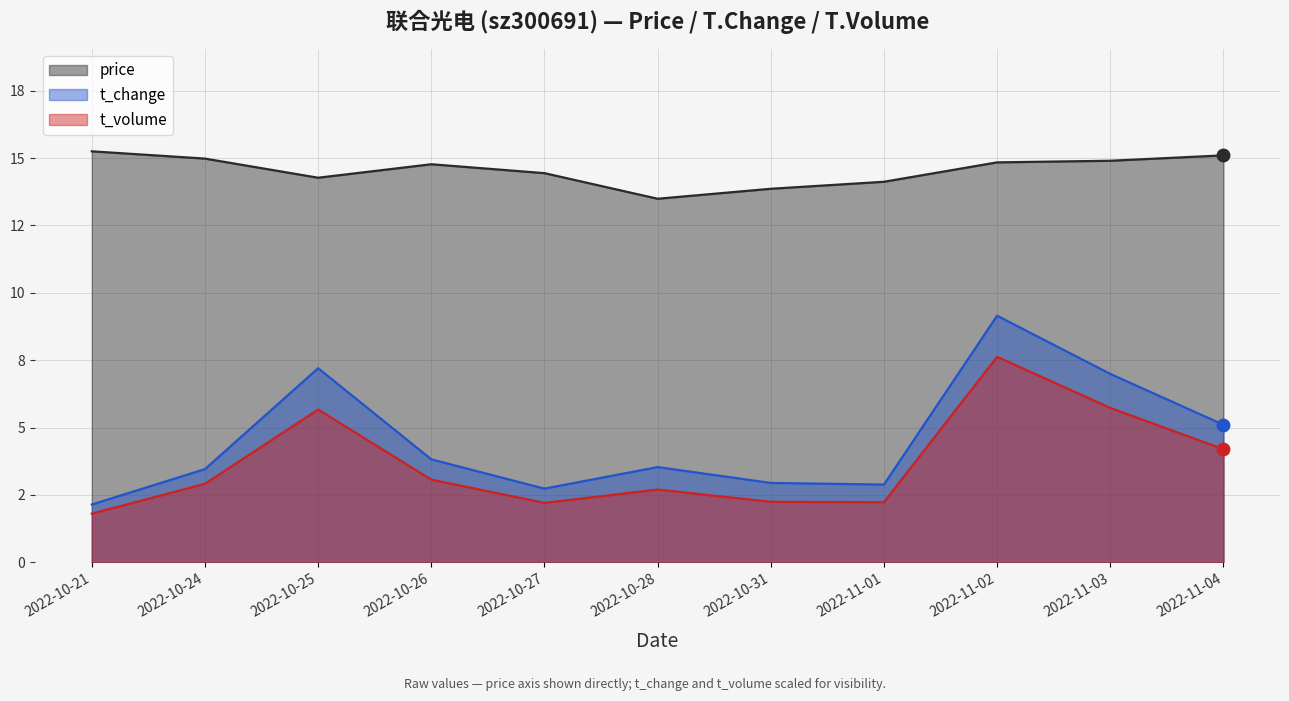

Which series changed the most between 2022-10-21 and 2022-11-01?

price